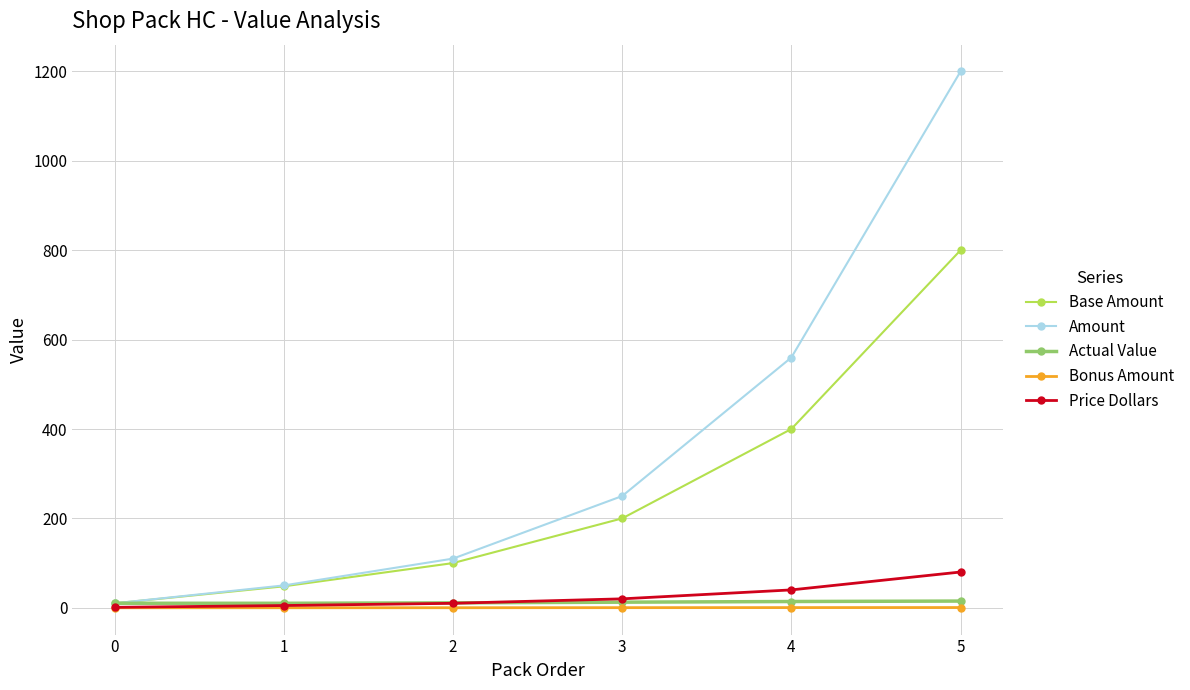

True or false: Bonus Amount has more than 2 points higher than both neighbors.

False